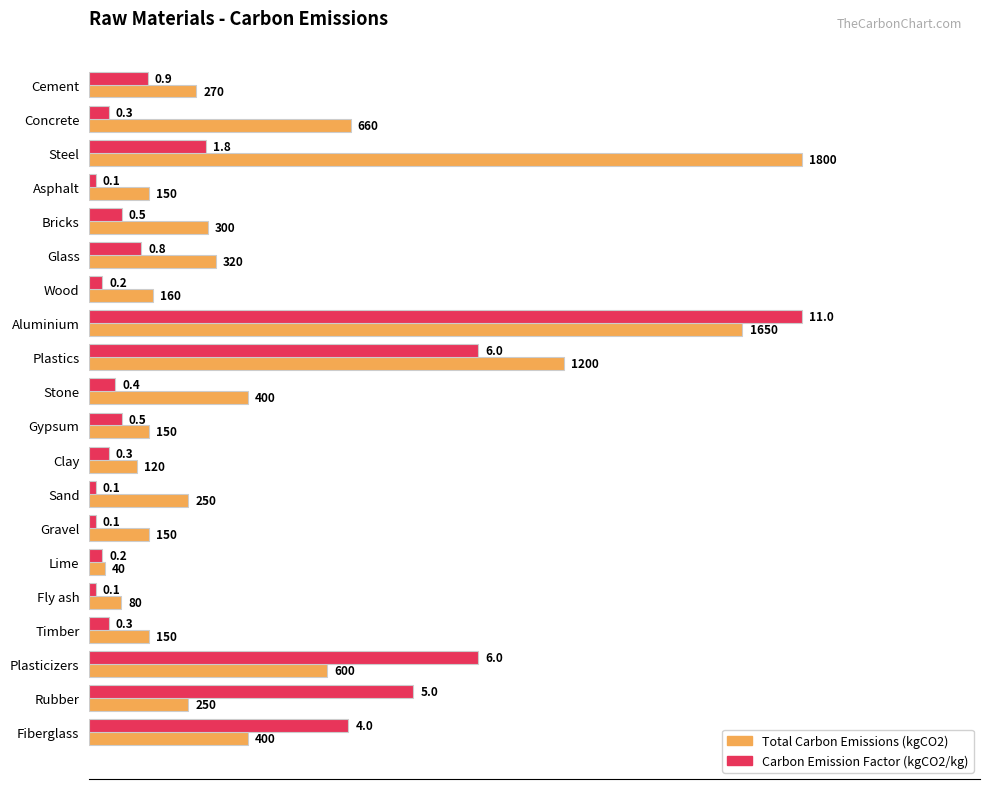

What are all the series names shown in the legend?

Total Carbon Emissions (kgCO2), Carbon Emission Factor (kgCO2/kg)